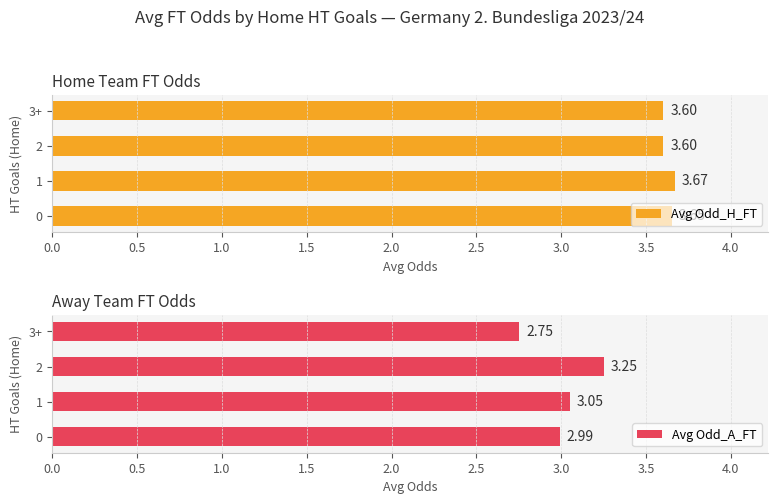

What is the average value of the Avg Odd_H_FT series?

3.6